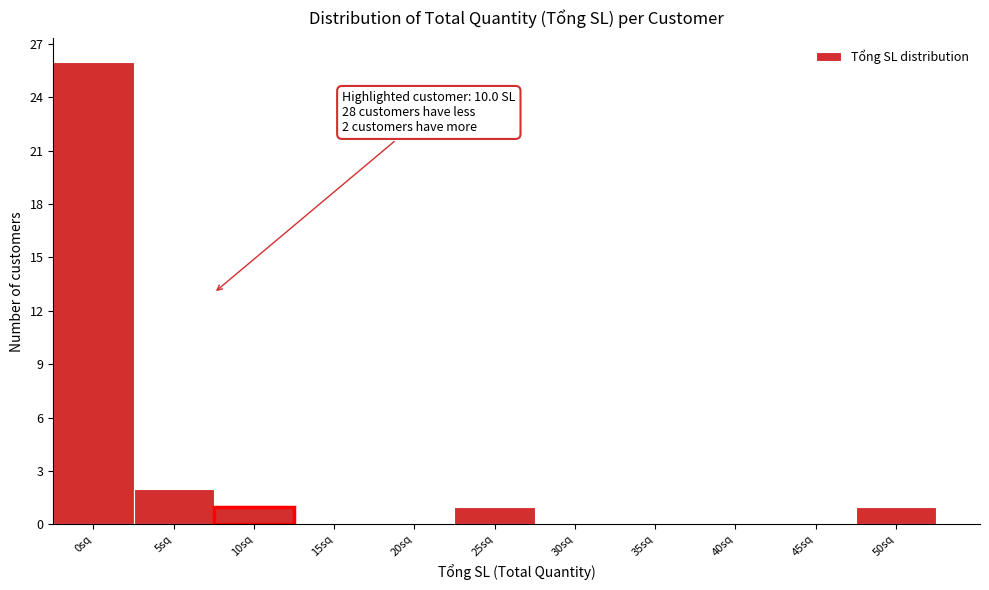

Reading right to left, extract all data points from this chart.

50sq=1	45sq=0	40sq=0	35sq=0	30sq=0	25sq=1	20sq=0	15sq=0	10sq=1	5sq=2	0sq=26